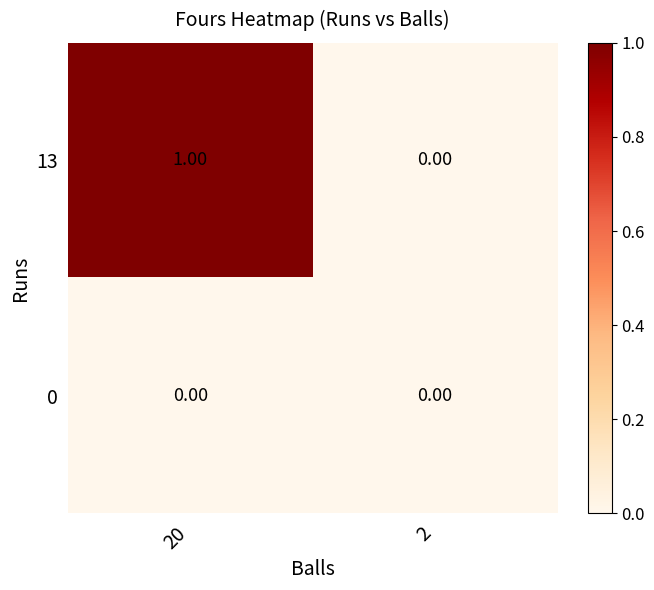

List the series in order of their peak value, lowest first.

0, 13